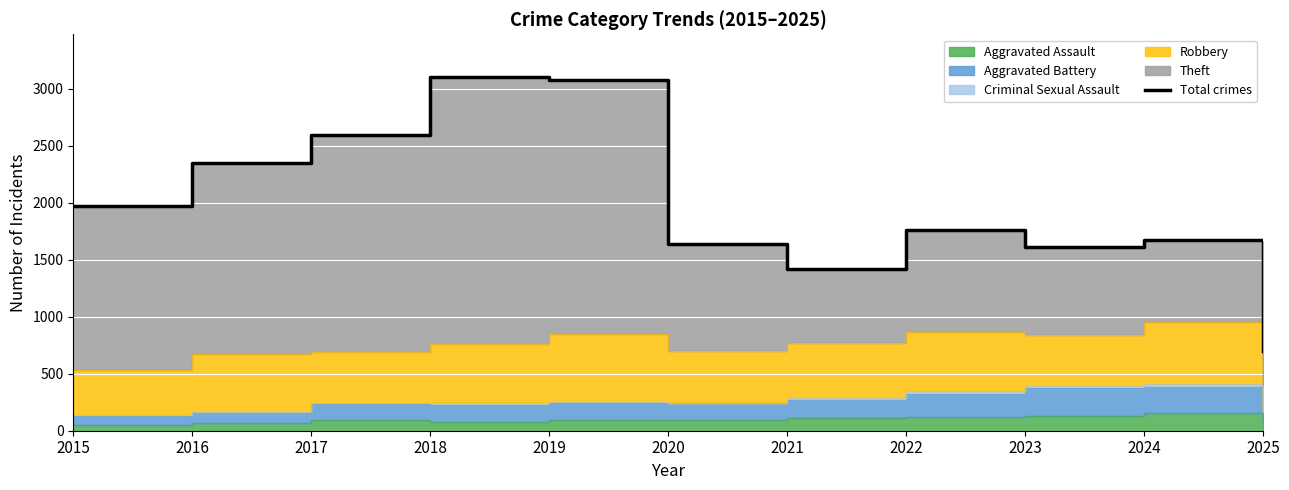

How many points are higher than both their immediate neighbors (excluding endpoints)?

3